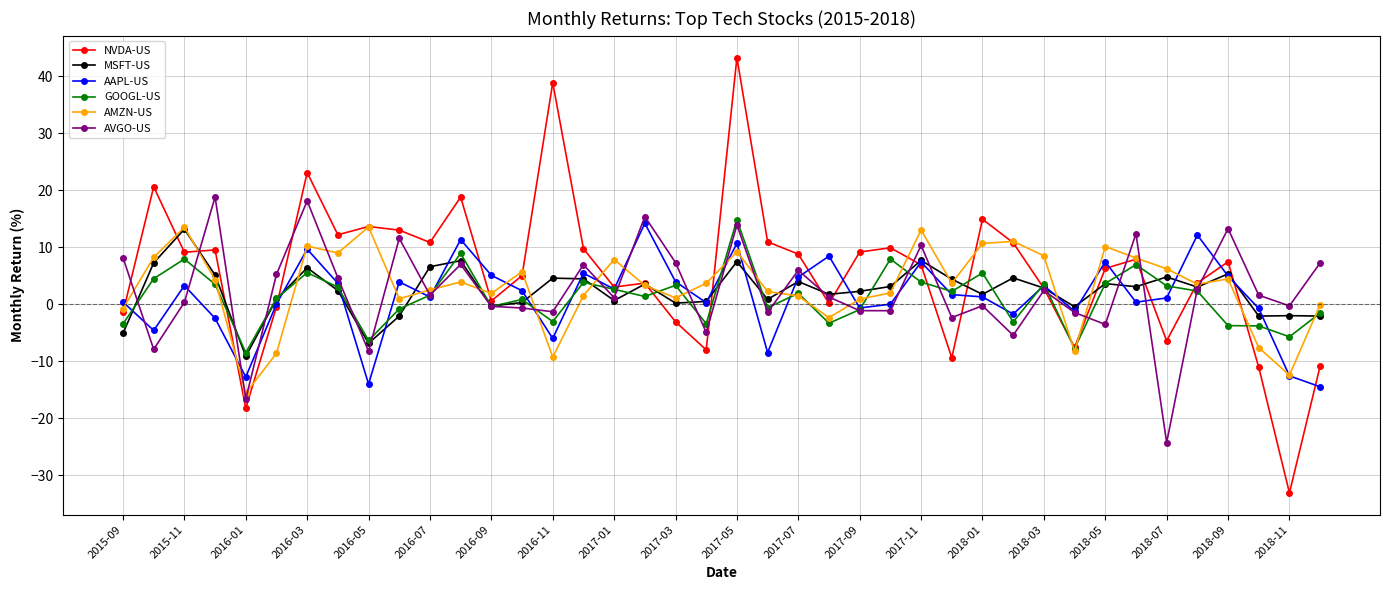

Which series has the largest range (max minus min)?

NVDA-US